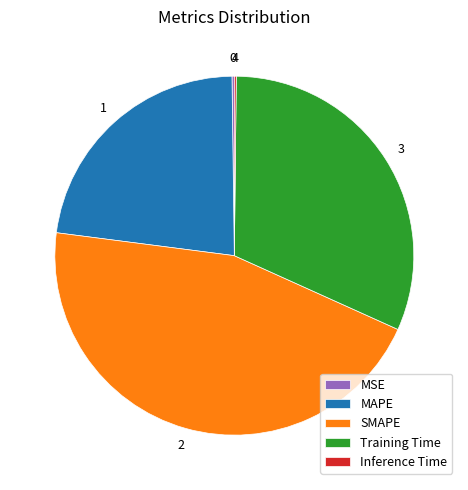

Does MAPE represent more than half of the total?

No